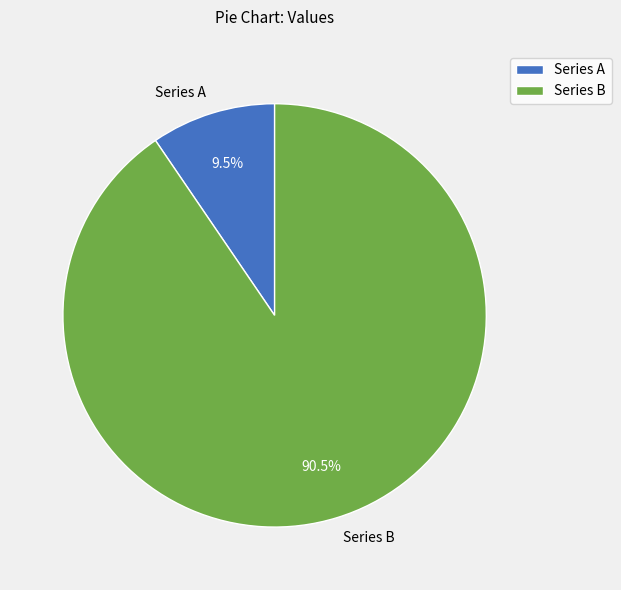

Is there any slice that represents more than half of the pie?

Yes